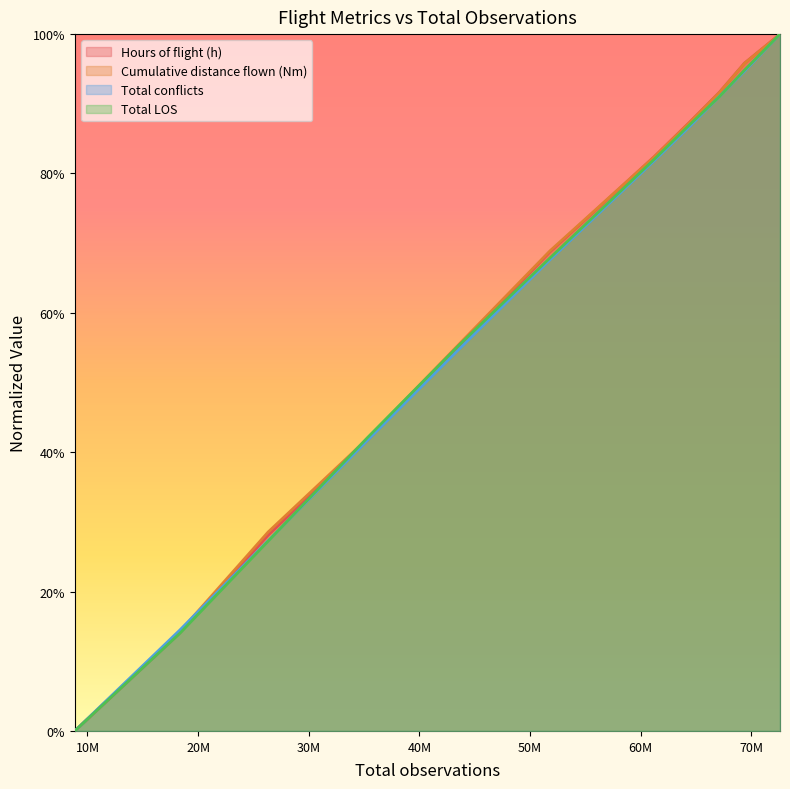

Where do Hours of flight (h) and Cumulative distance flown (Nm) first cross each other?

50M and 60M